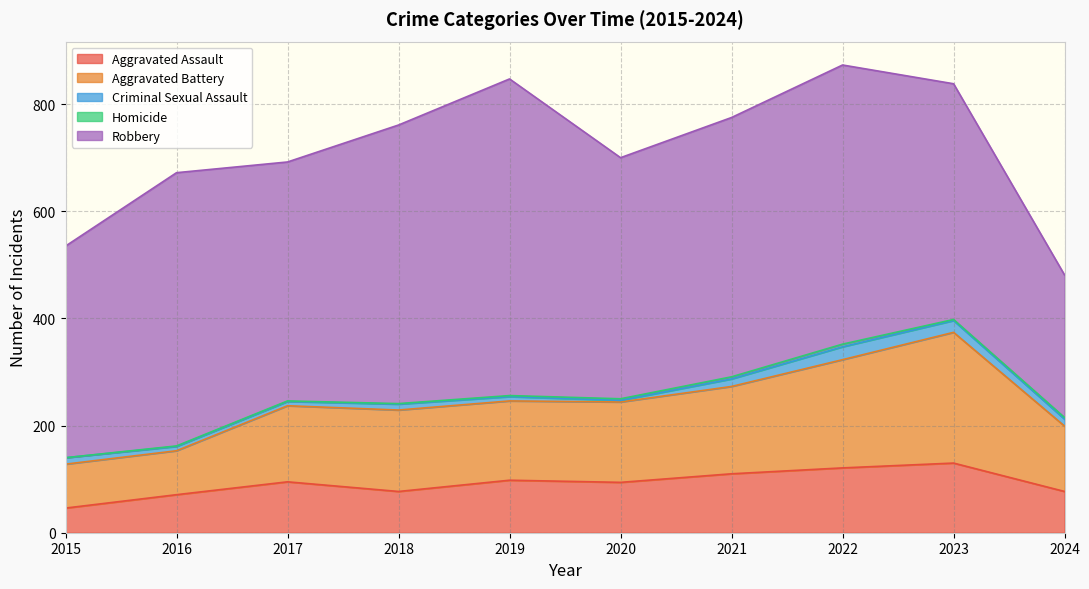

What is the greatest value displayed?

591